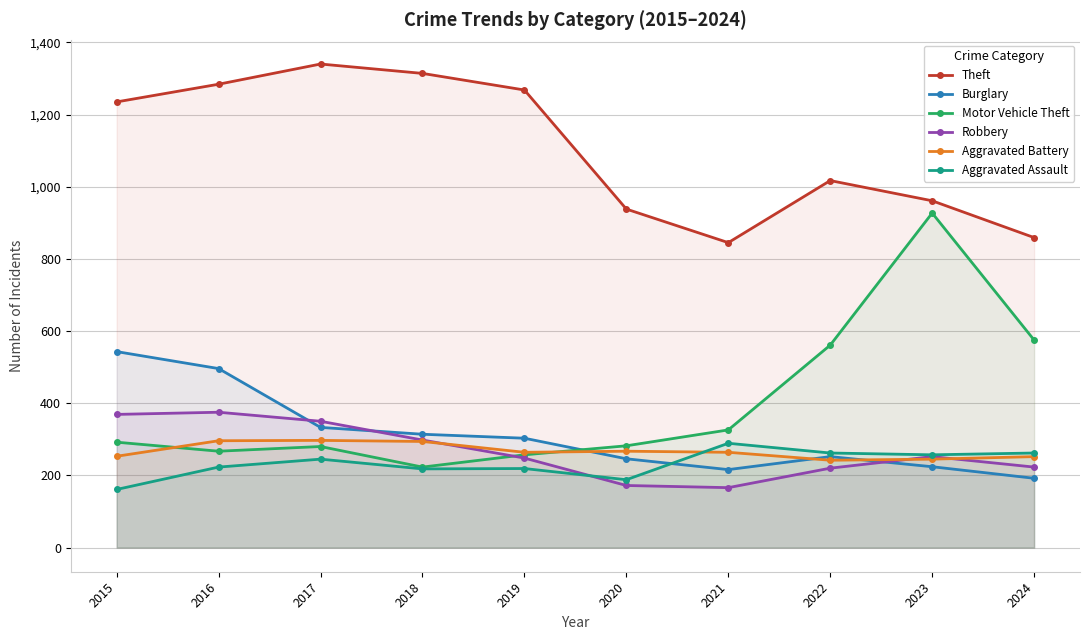

Rank the categories by Theft value from highest to lowest.

2017, 2018, 2016, 2019, 2015, 2022, 2023, 2020, 2024, 2021